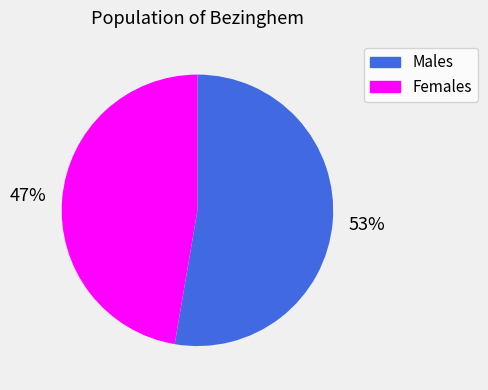

What is the smallest slice in the pie chart?

Females